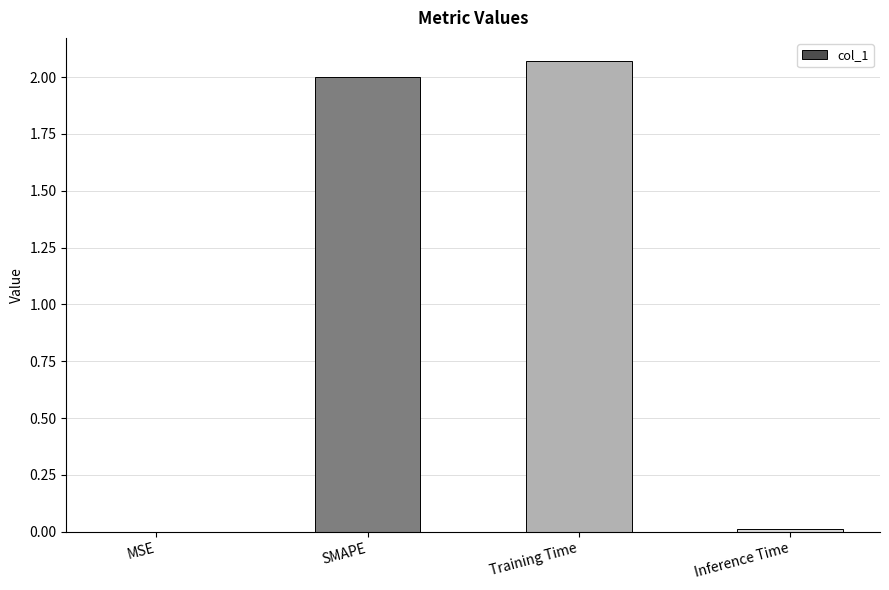

The value at Inference Time is 0.0. True or false?

True